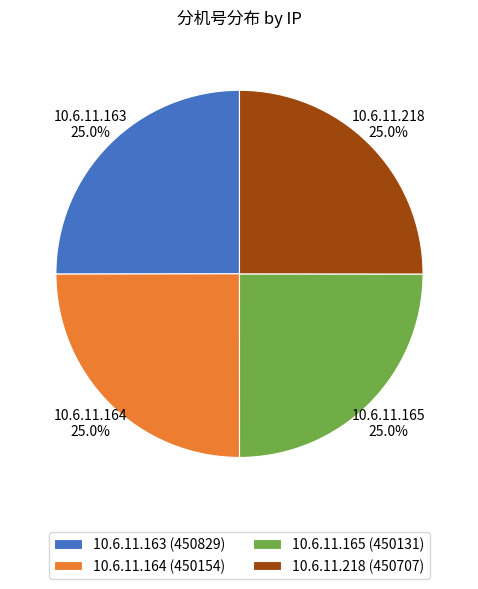

How many slices are in this pie chart?

4